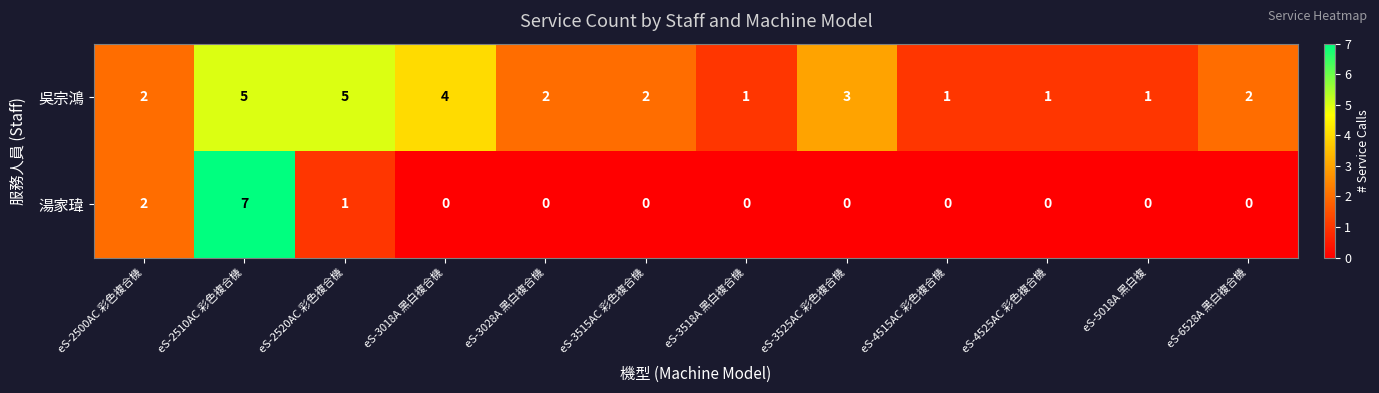

Rank the series by their maximum value, from lowest to highest.

吳宗鴻, 湯家瑋